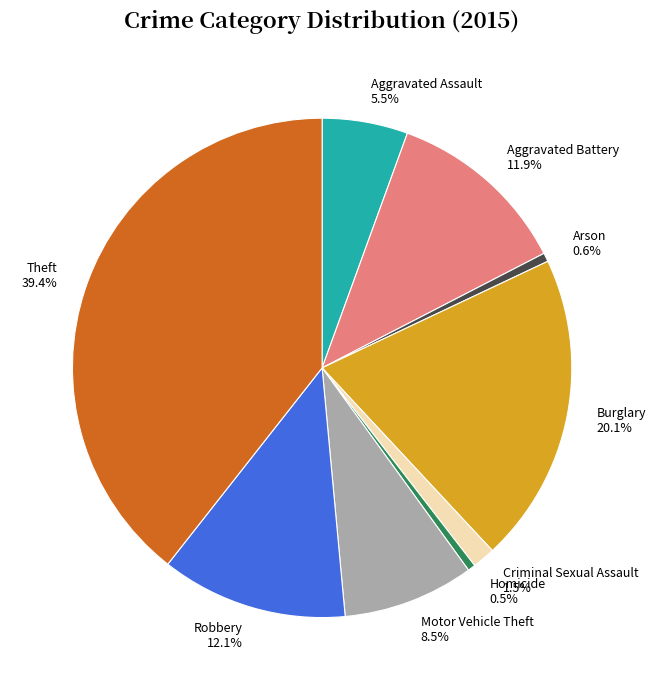

Between Burglary and Arson, which is larger?

Burglary